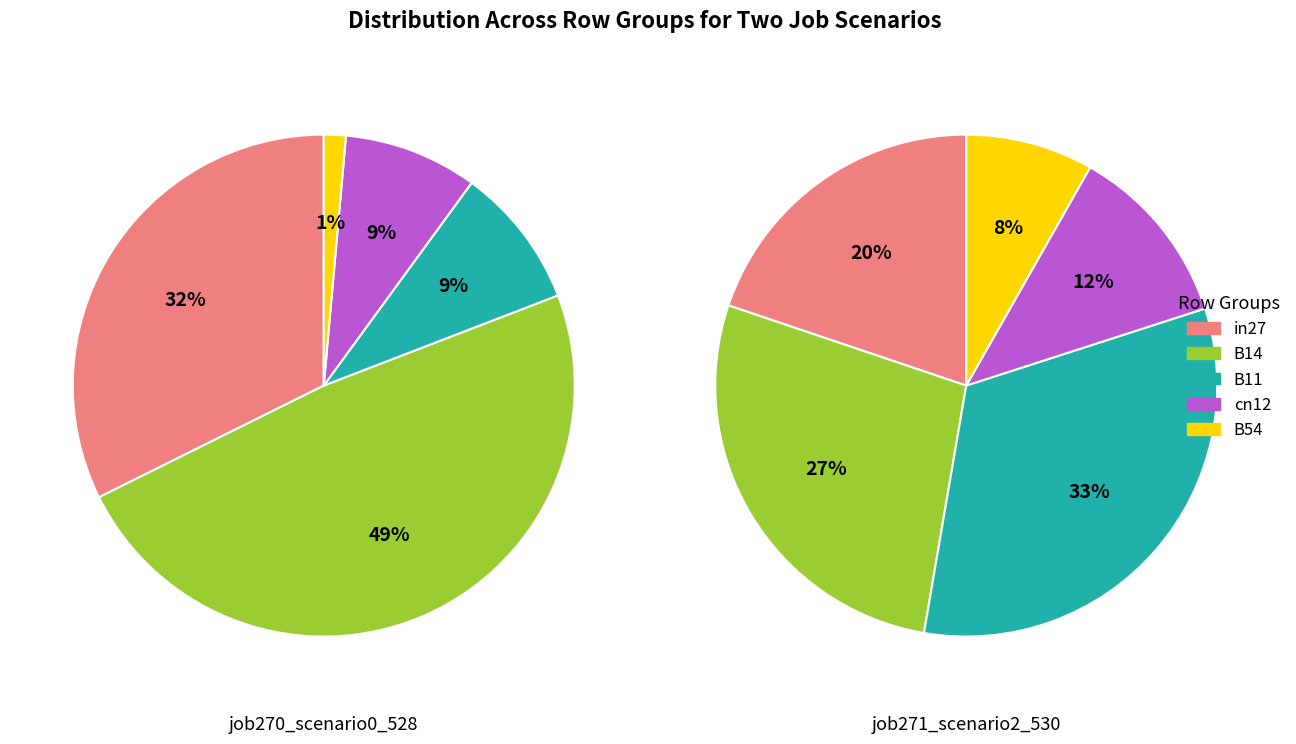

To the nearest percent, what portion does B11 represent?

33%